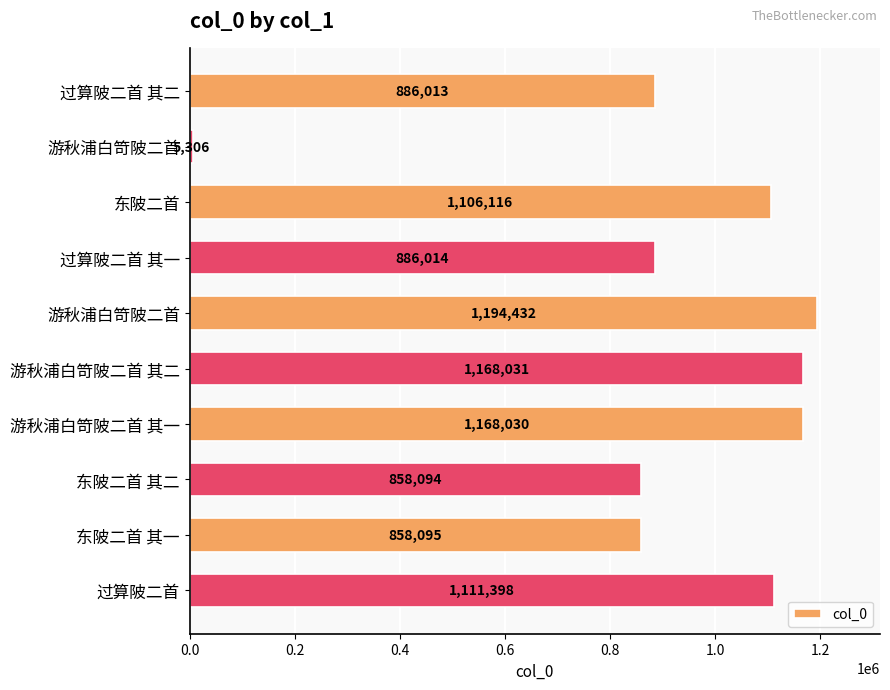

How many data points are less than 1106116?

5